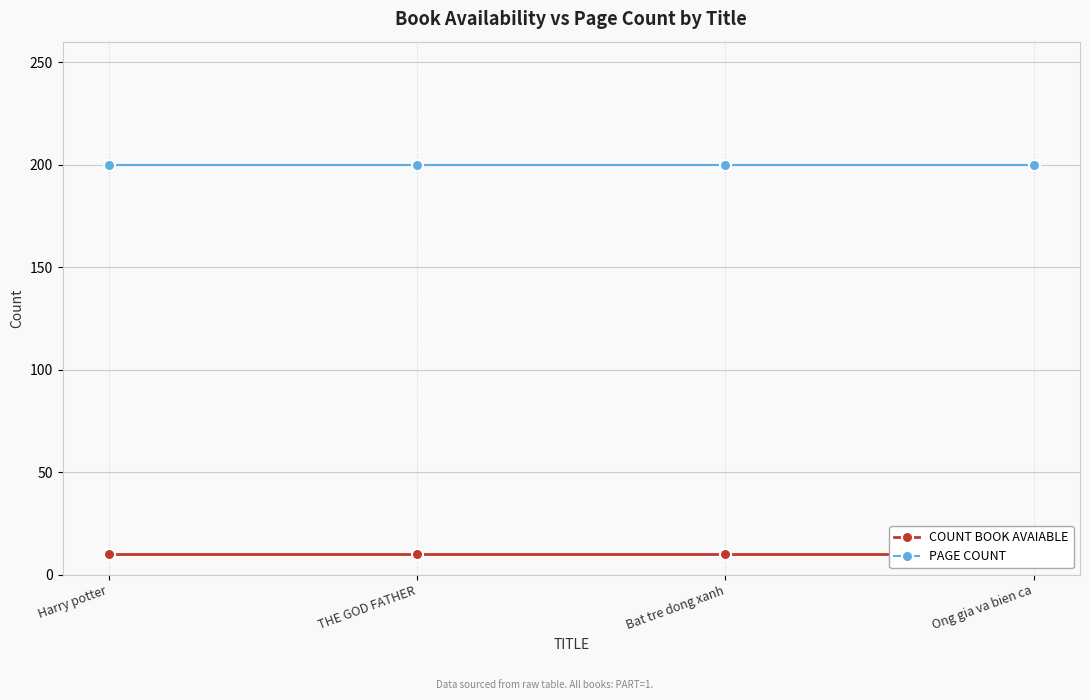

Rank the categories by COUNT BOOK AVAIABLE value from lowest to highest.

Harry potter, THE GOD FATHER, Bat tre dong xanh, Ong gia va bien ca